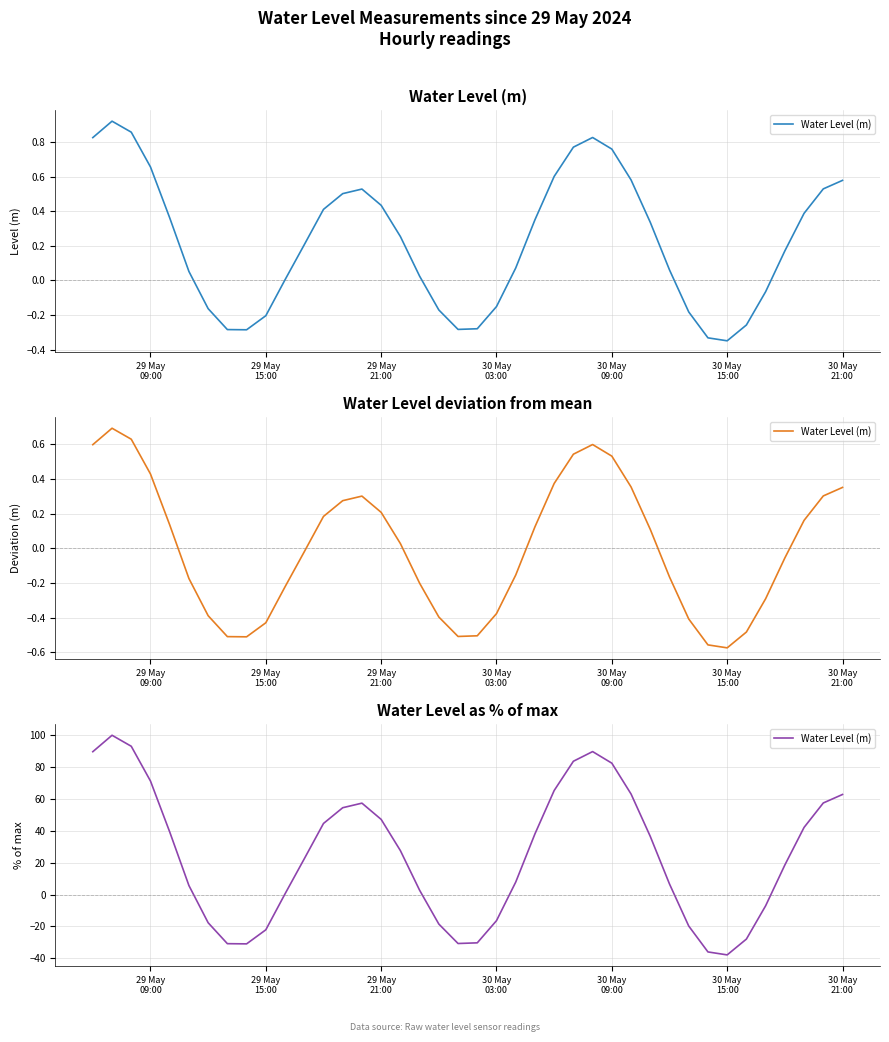

Count the number of categories in the chart.

40